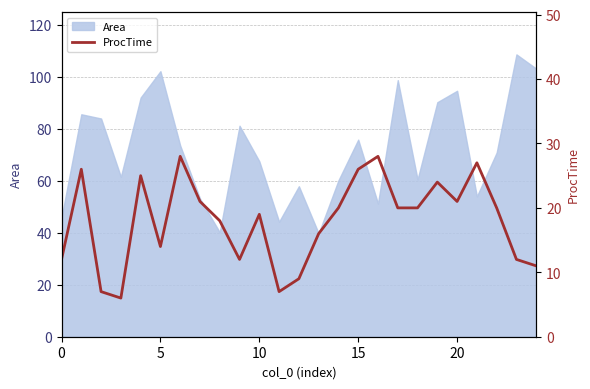

What is the difference between the second highest and minimum values?

22